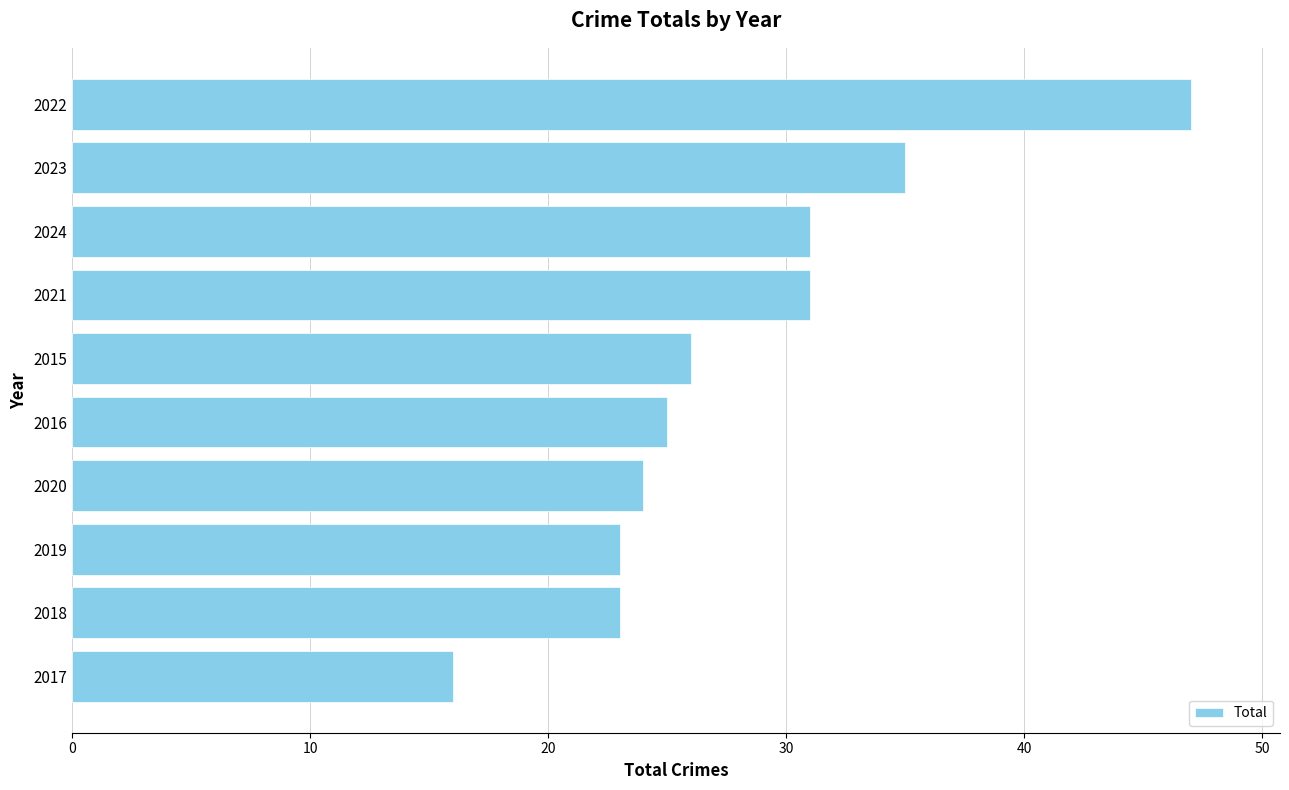

What is the smallest value displayed?

16